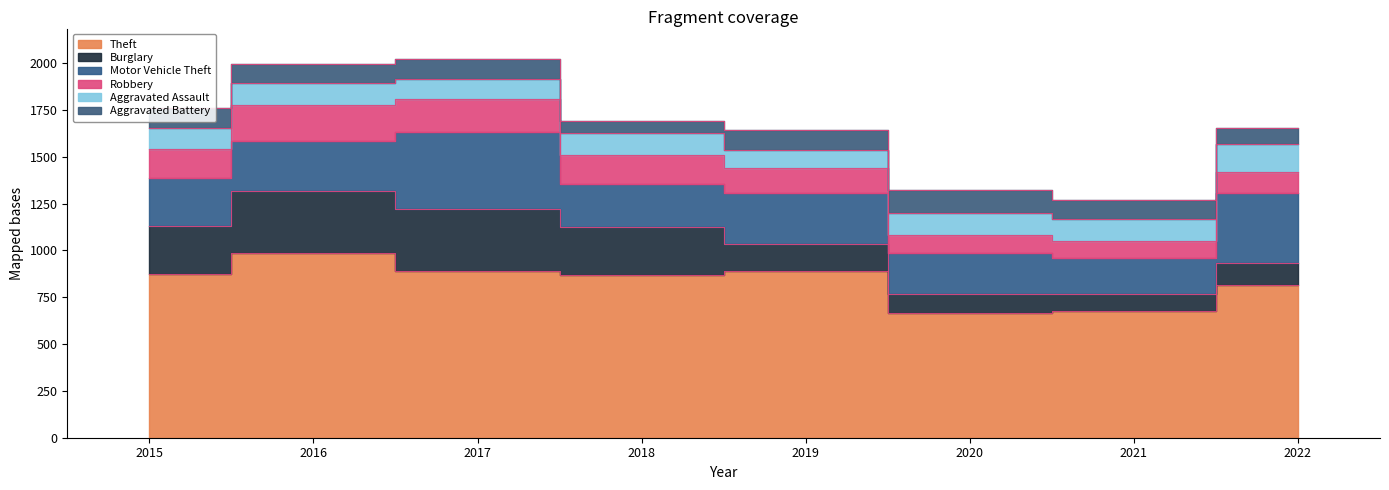

Which category has the highest value in the Aggravated Battery series?

2020